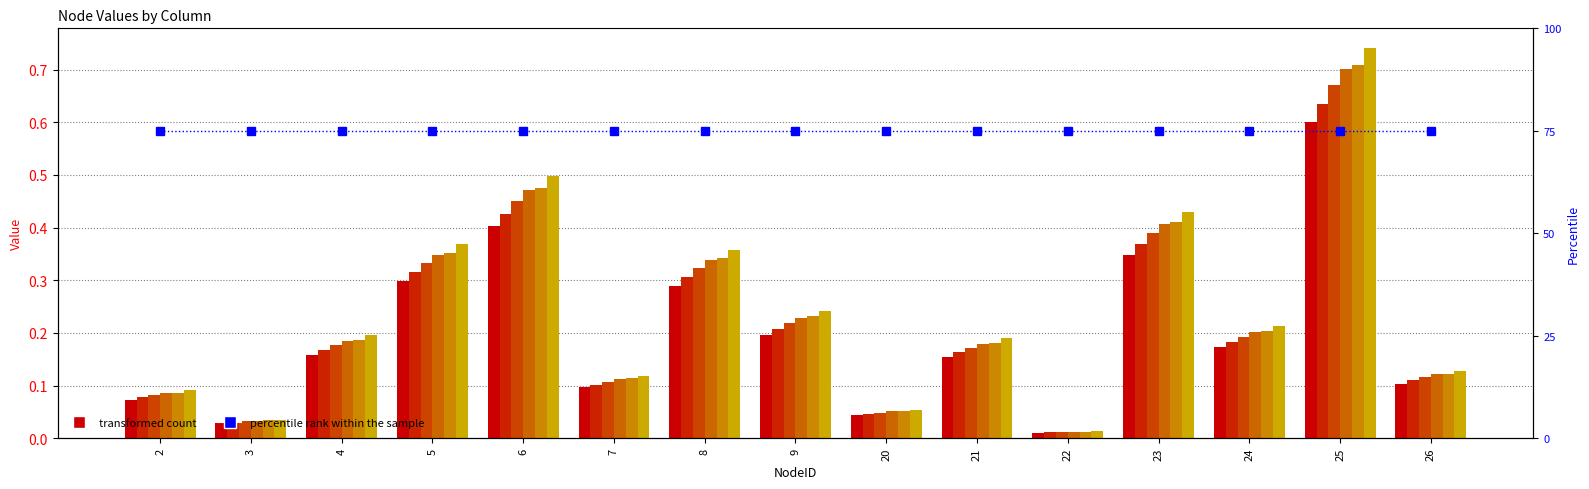

Is it true that col_1 equals 0.0 at 3?

False